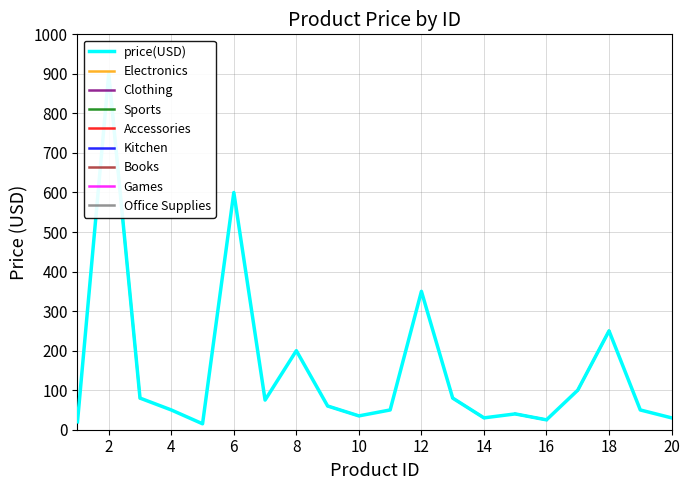

Is it true that the value at 14 is 30.0?

True